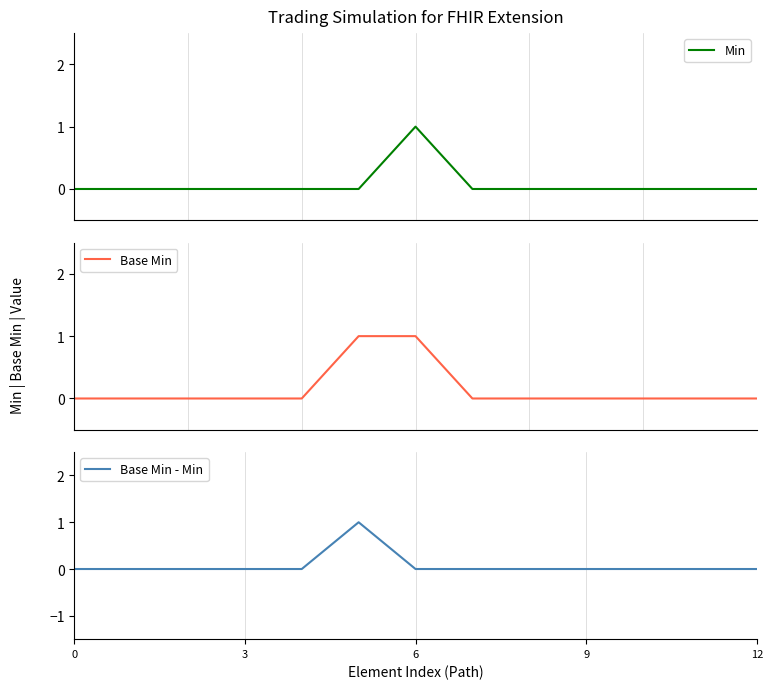

In Min, how many points are higher than both neighbors (excluding endpoints)?

1